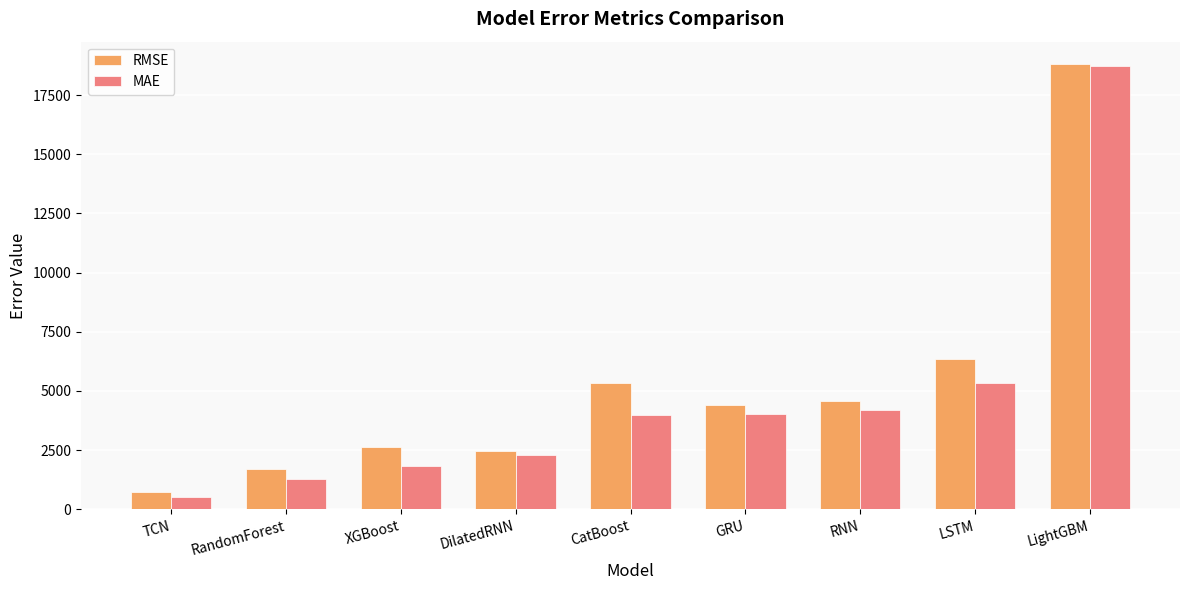

Which series has the largest range (max minus min)?

MAE